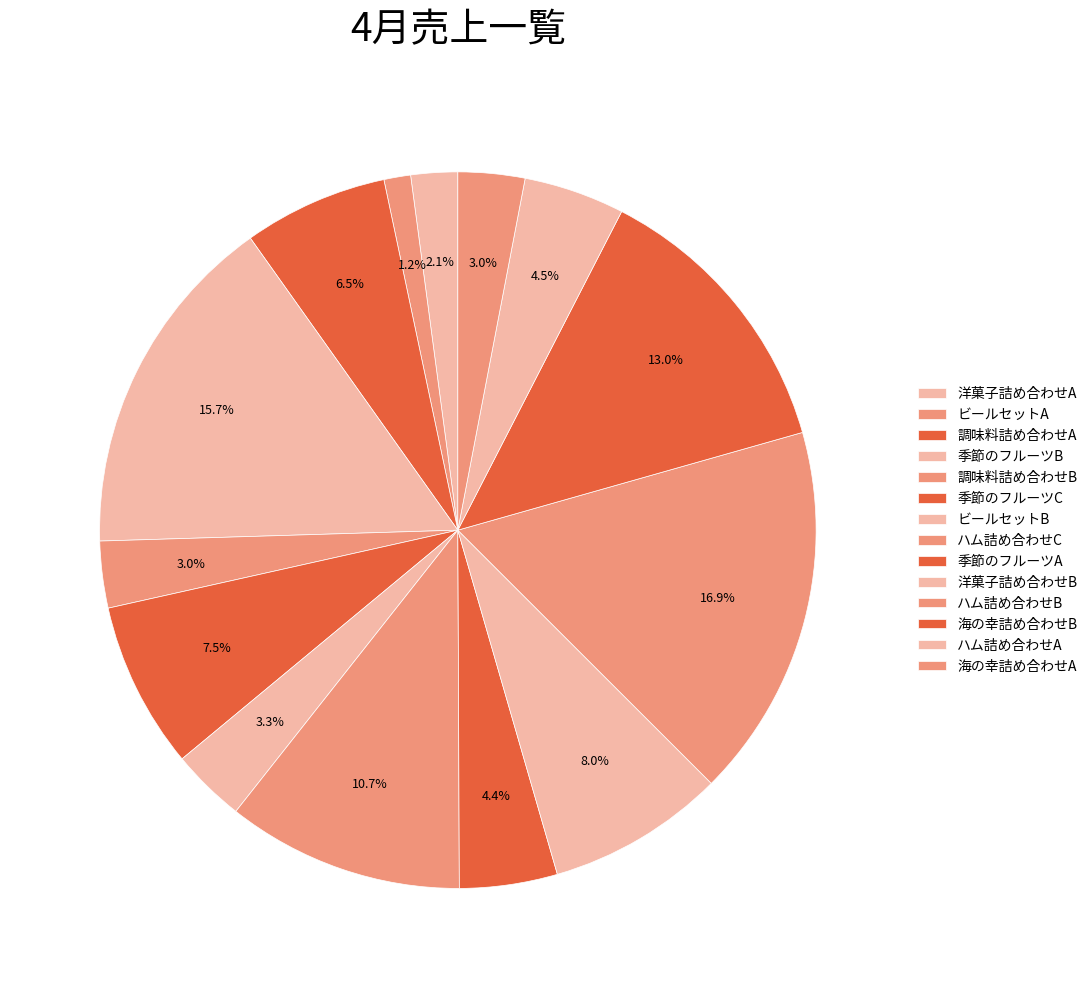

To the nearest percent, what is the average slice percentage?

7%